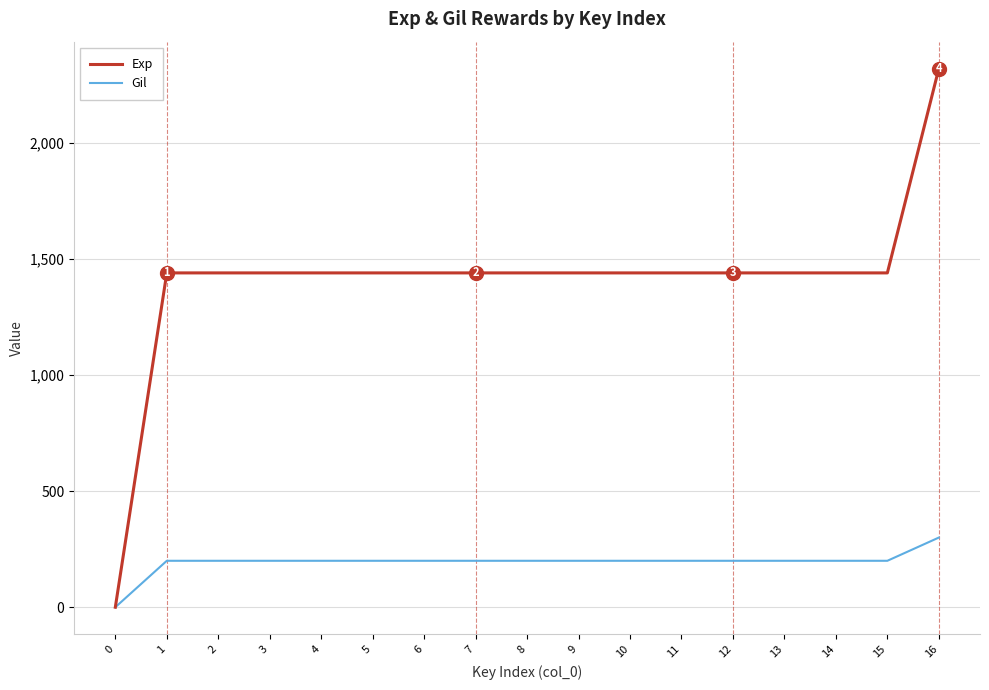

Which series changed the most between 7 and 16?

Exp